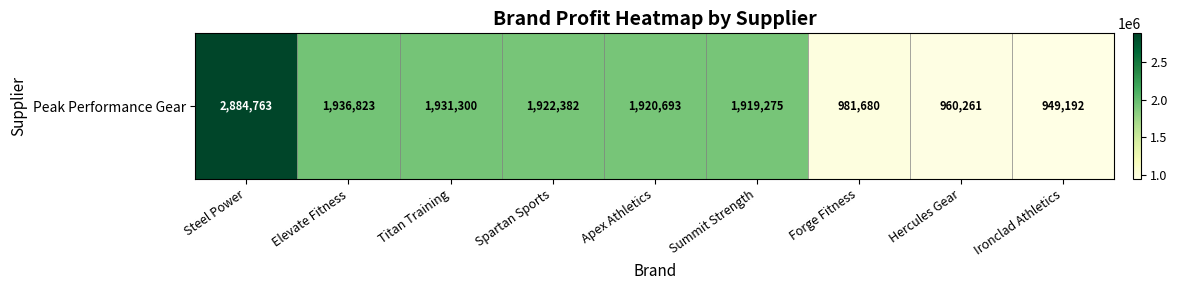

The chart shows a value of 1919275 at Summit Strength. True or false?

True